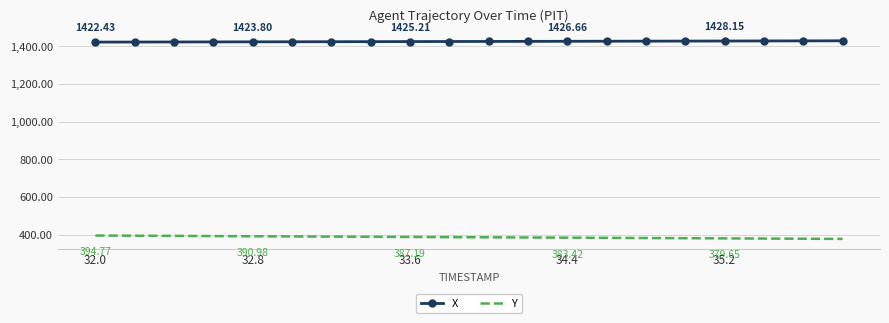

Rank the series by their maximum value, from highest to lowest.

X, Y